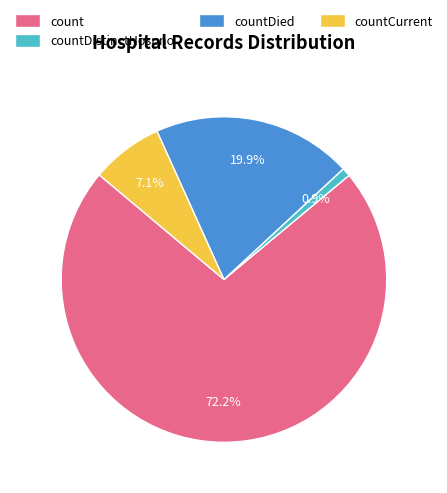

Combined, what portion of the pie is countDistinctHospno and count?

73.0%